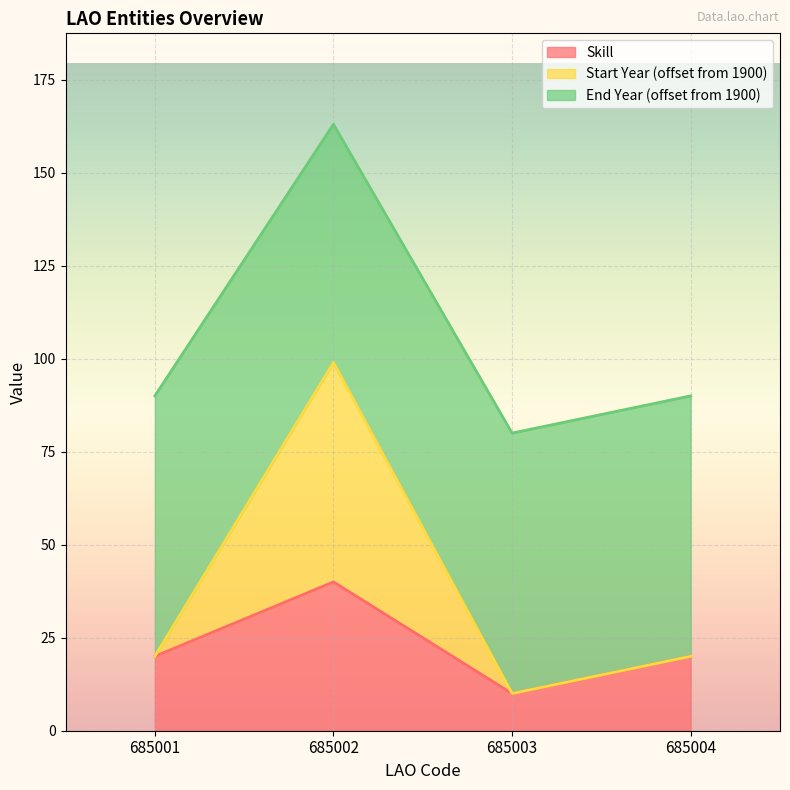

True or false: Start Year has a value of 16 at 685003.

False